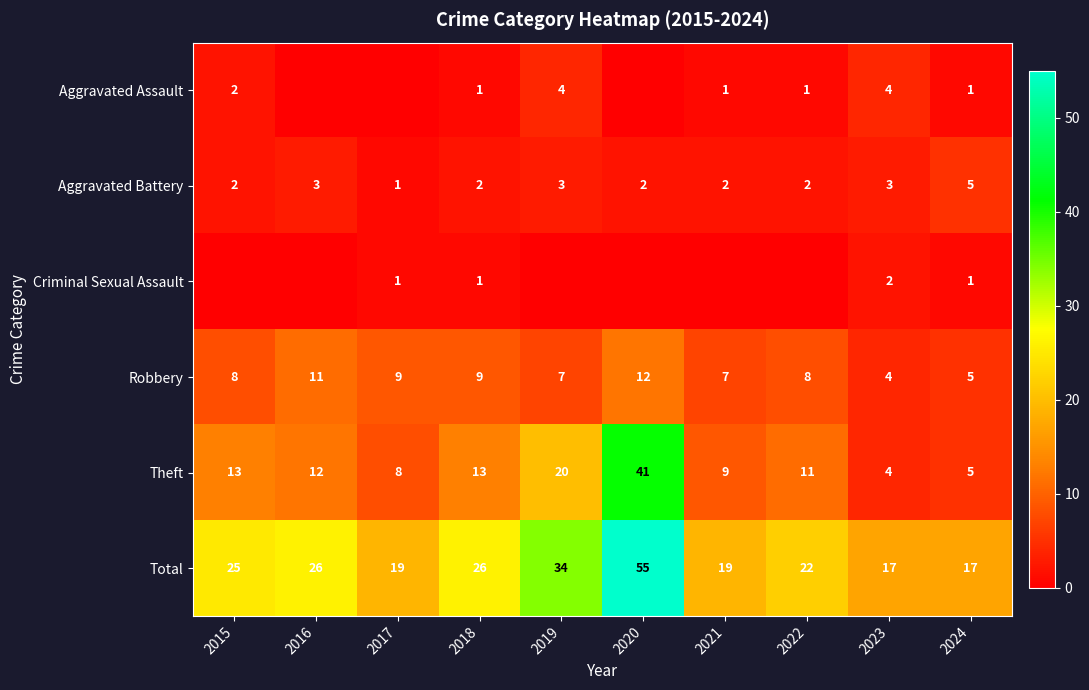

Is the value of Theft at 2024 greater than the value of Aggravated Assault at 2023?

Yes